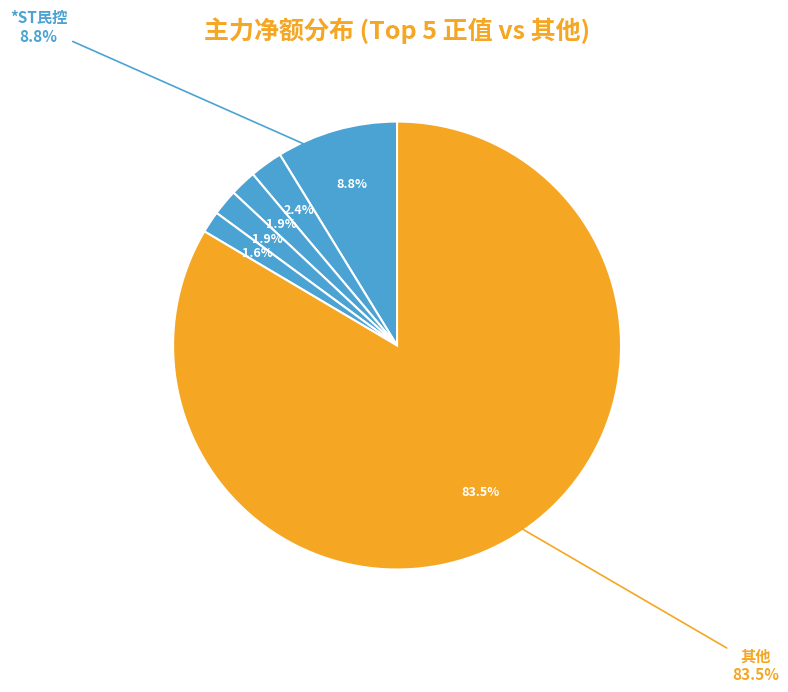

Which slice is the smallest?

江苏国信